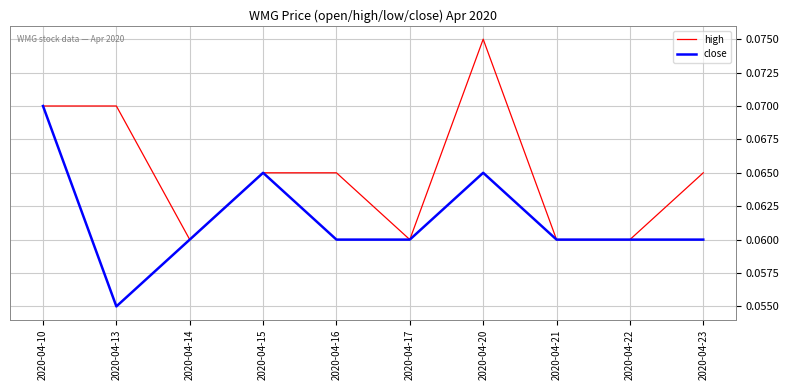

Where is close nearest to the value 0?

2020-04-13